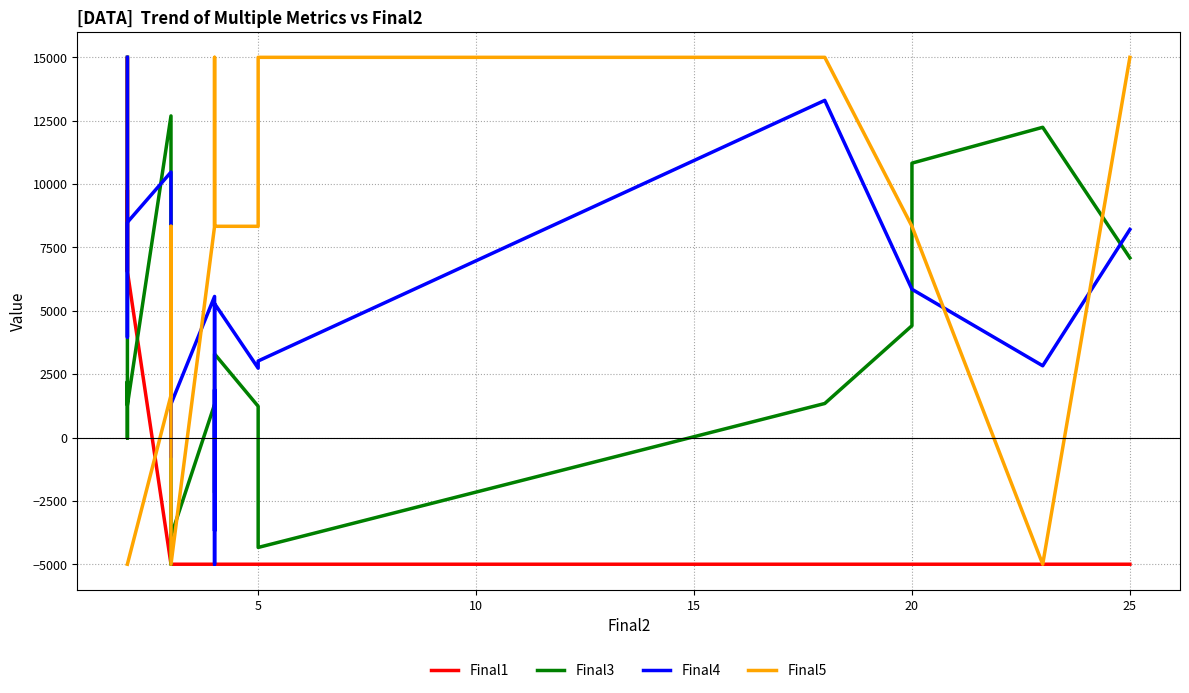

Which series has the largest range (max minus min)?

Final1